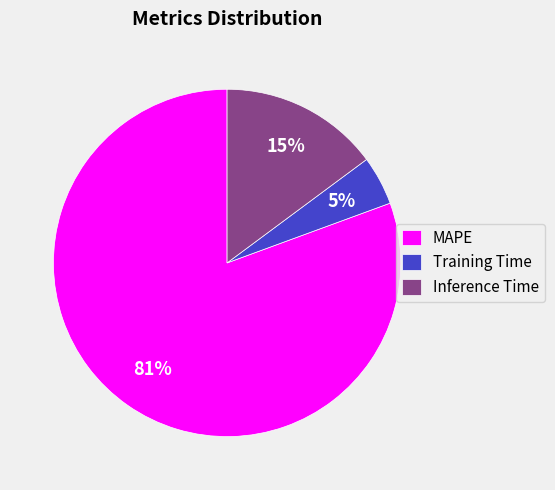

Rank the categories by value from lowest to highest.

Training Time, Inference Time, MAPE